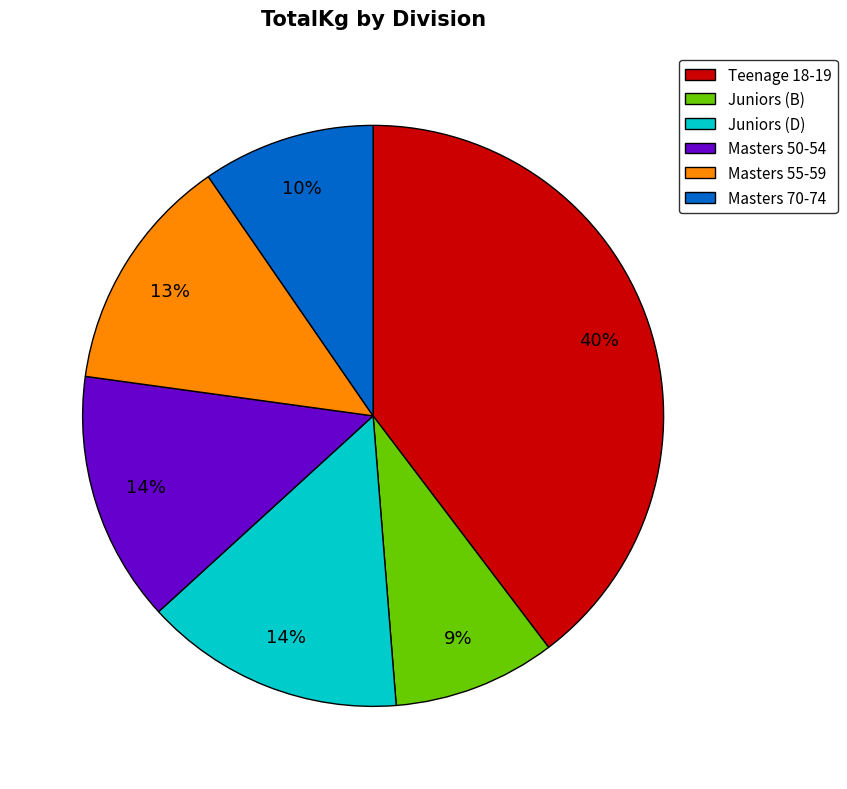

To the nearest percent, what is the difference between the largest and smallest slice percentages?

31%